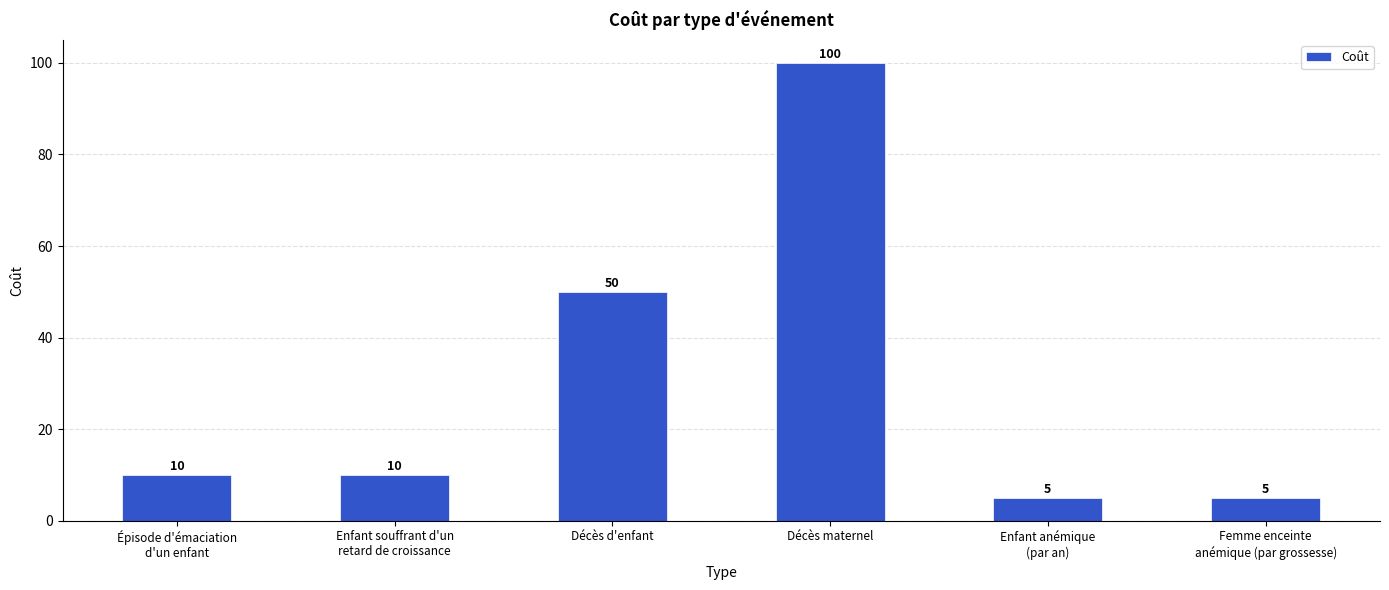

Reading left to right, extract all data points from this chart.

10	10	50	100	5	5